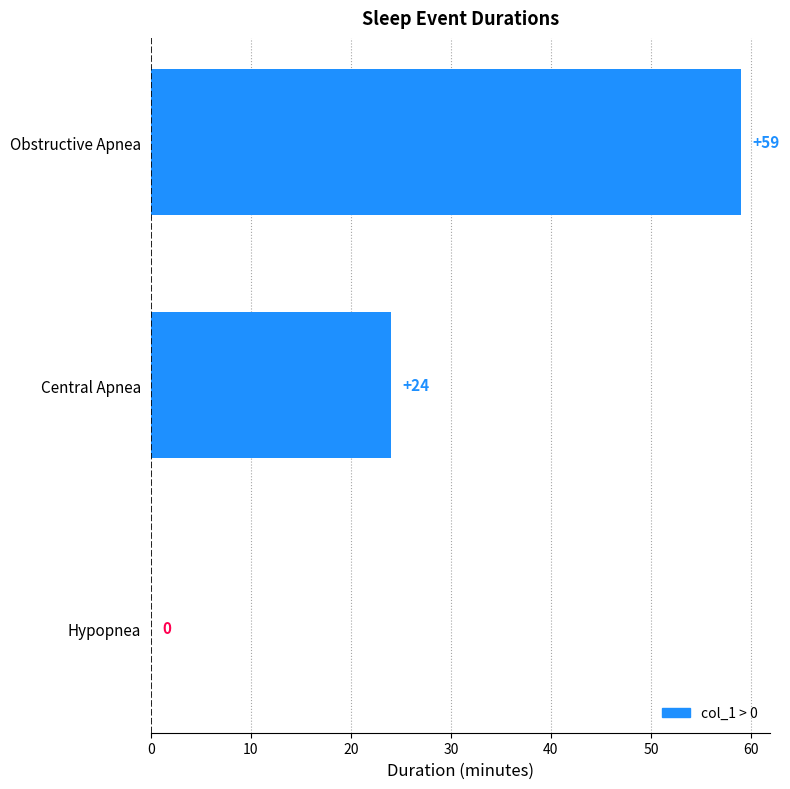

What is the average value?

28